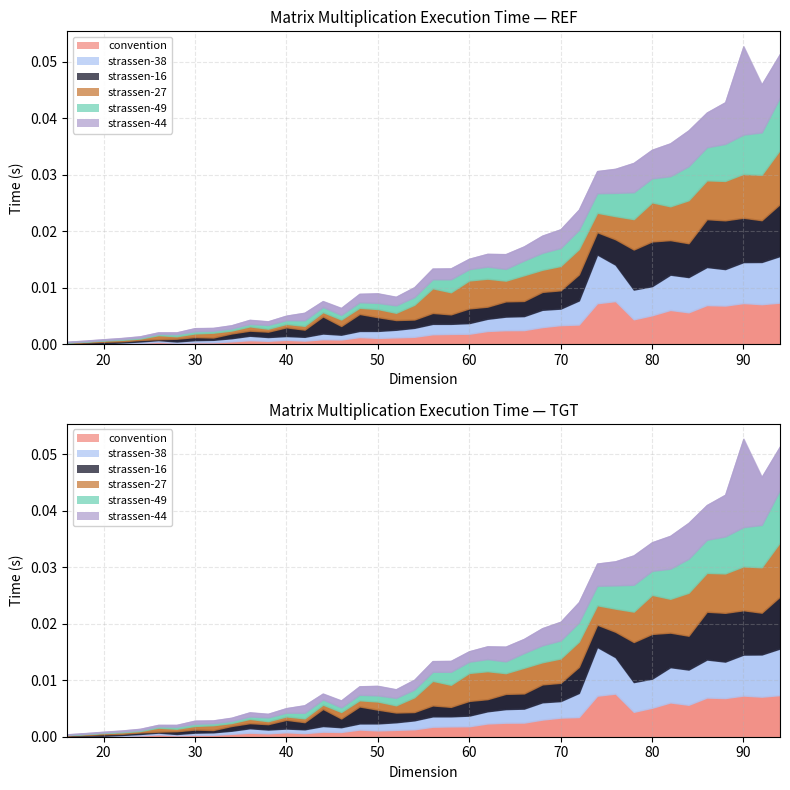

Which series has the largest total across all categories?

strassen-27